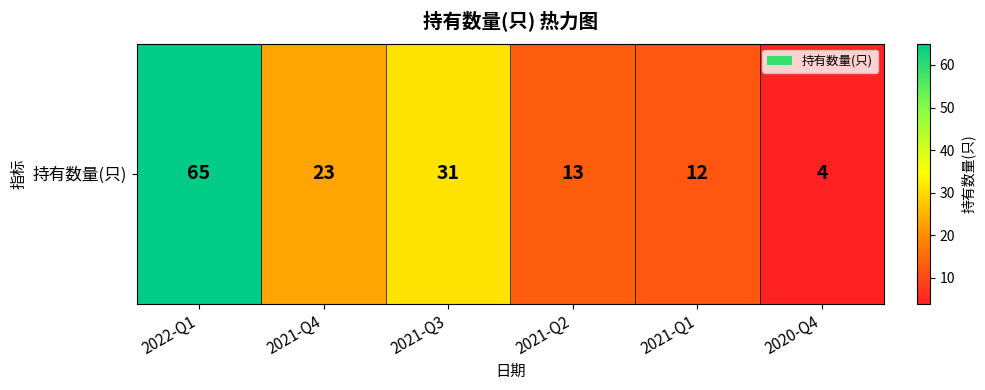

Which label corresponds to the smallest value in the chart?

2020-Q4